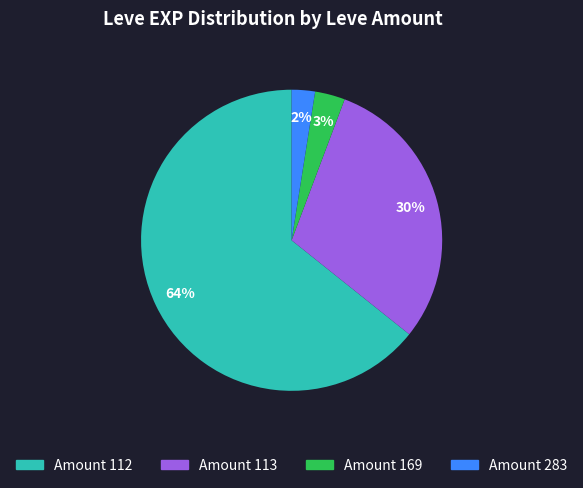

Is there any slice that represents more than half of the pie?

Yes